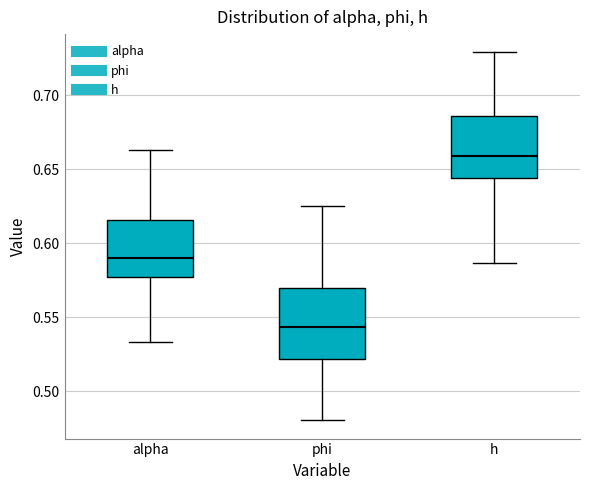

Which box's median line is the lowest?

phi